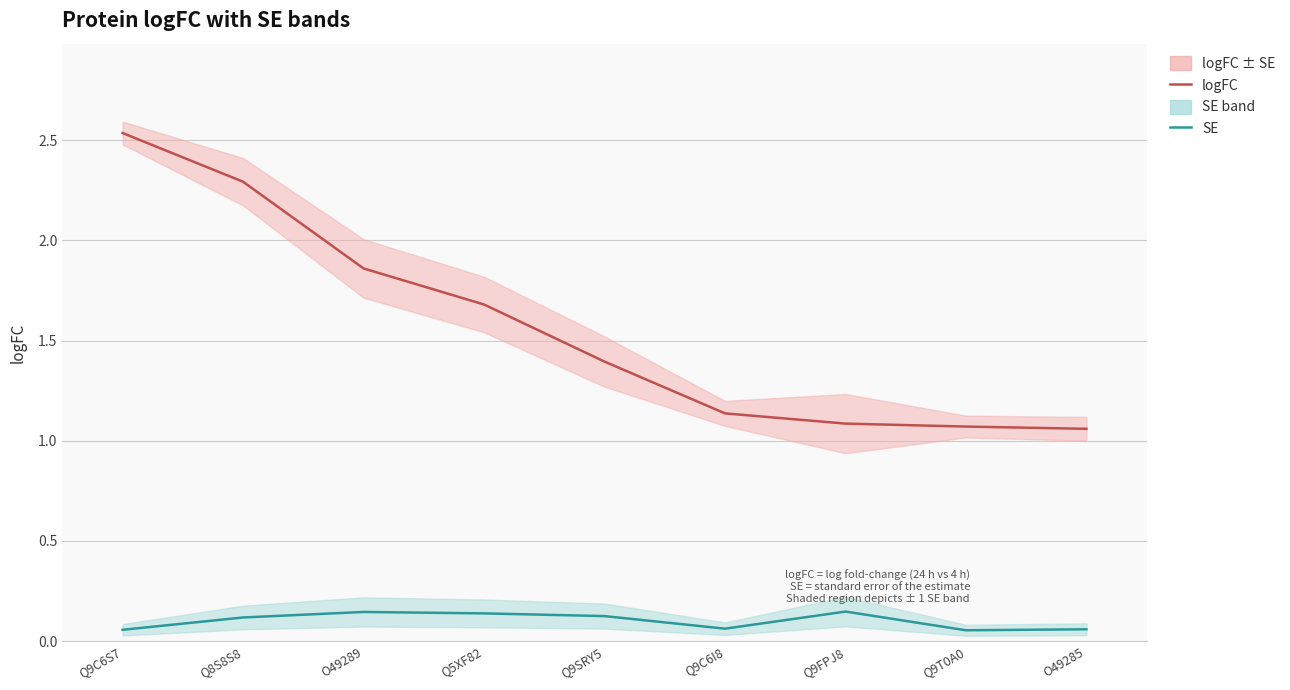

What is the total value across all series at Q8S8S8?

2.4